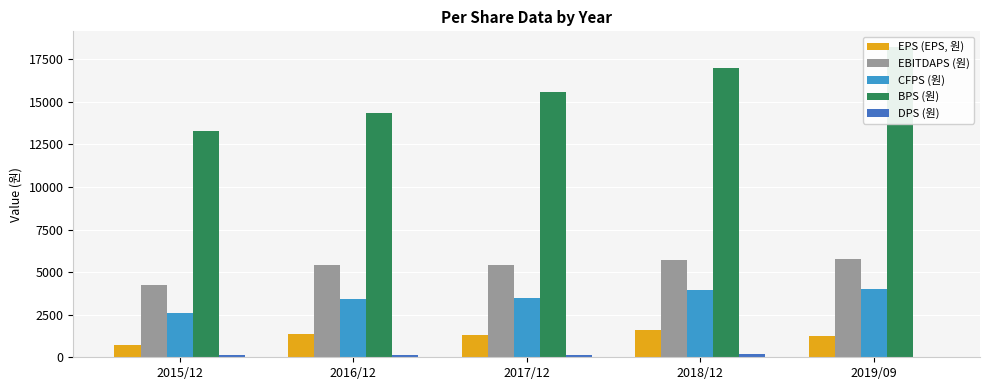

True or false: BPS (원) has a value of 13279 at 2015/12.

True